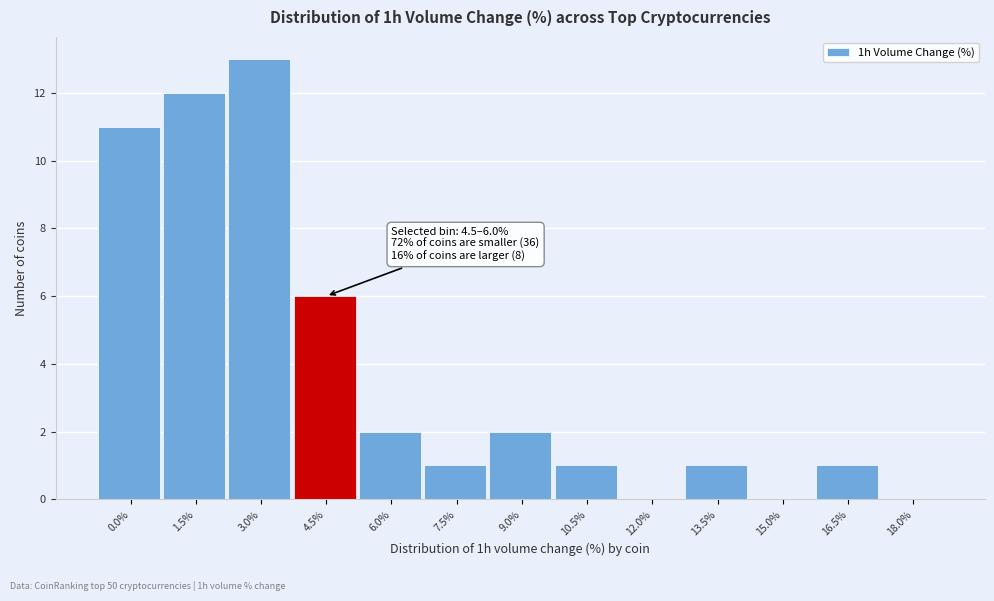

Reading left to right, transcribe all the data shown in this chart.

0.0%=11	1.5%=12	3.0%=13	4.5%=6	6.0%=2	7.5%=1	9.0%=2	10.5%=1	12.0%=0	13.5%=1	15.0%=0	16.5%=1	18.0%=0